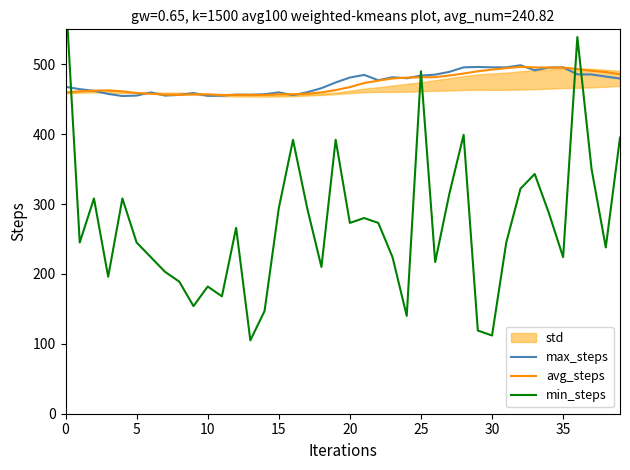

Reading left to right, transcribe all the data shown in this chart.

max_steps: 467.8	464.4	462.0	457.6	454.6	455.2	459.8	455.2	456.2	458.8	454.8	455.2	456.6	456.4	457.2	459.8	455.8	460.0	465.8	474.0	481.0	484.8	477.2	481.4	480.0	483.8	485.2	489.2	495.6	496.2	495.6	495.6	498.6	491.4	495.2	495.6	485.6	485.4	482.4	479.6
avg_steps: 459.7	461.4	462.2	462.7	461.3	458.8	457.8	456.5	456.2	457.0	457.0	456.0	456.3	456.4	456.0	457.0	457.2	457.8	459.7	463.1	467.3	473.1	476.6	479.7	480.9	481.4	481.5	483.9	486.8	490.0	492.4	494.4	496.3	495.5	495.3	495.3	493.3	490.6	488.8	485.7
min_steps: 604.1	245.0	308.0	196.0	308.0	245.0	224.0	203.0	189.0	154.0	182.0	168.0	266.0	105.0	147.0	294.0	391.9	294.0	210.0	392.0	273.0	280.0	273.0	224.0	140.0	490.0	217.0	315.0	399.0	119.0	111.9	245.0	322.0	343.0	287.0	224.0	539.0	350.0	238.0	395.1